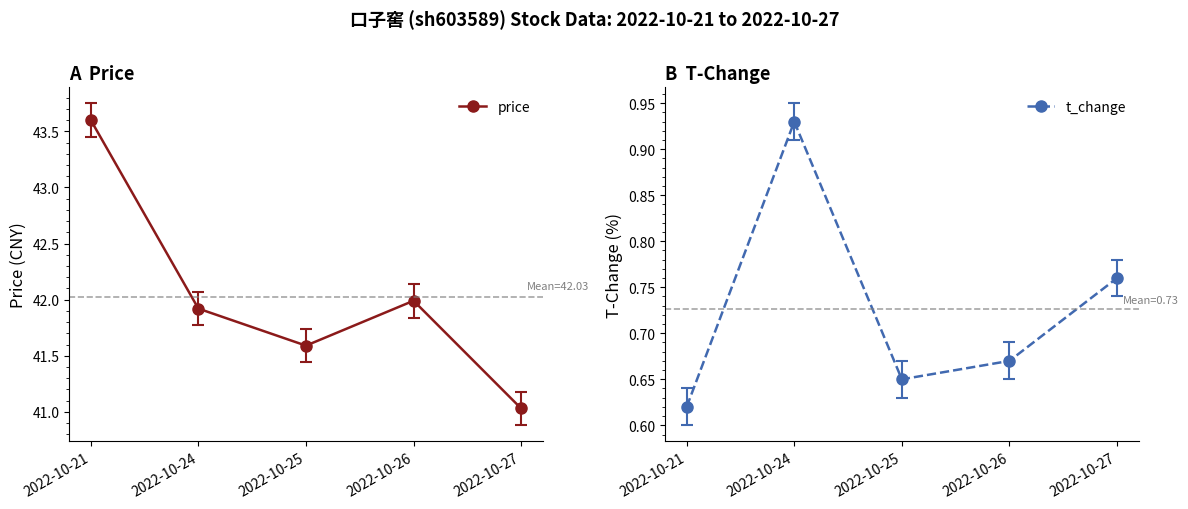

What is the greatest value displayed?

43.6